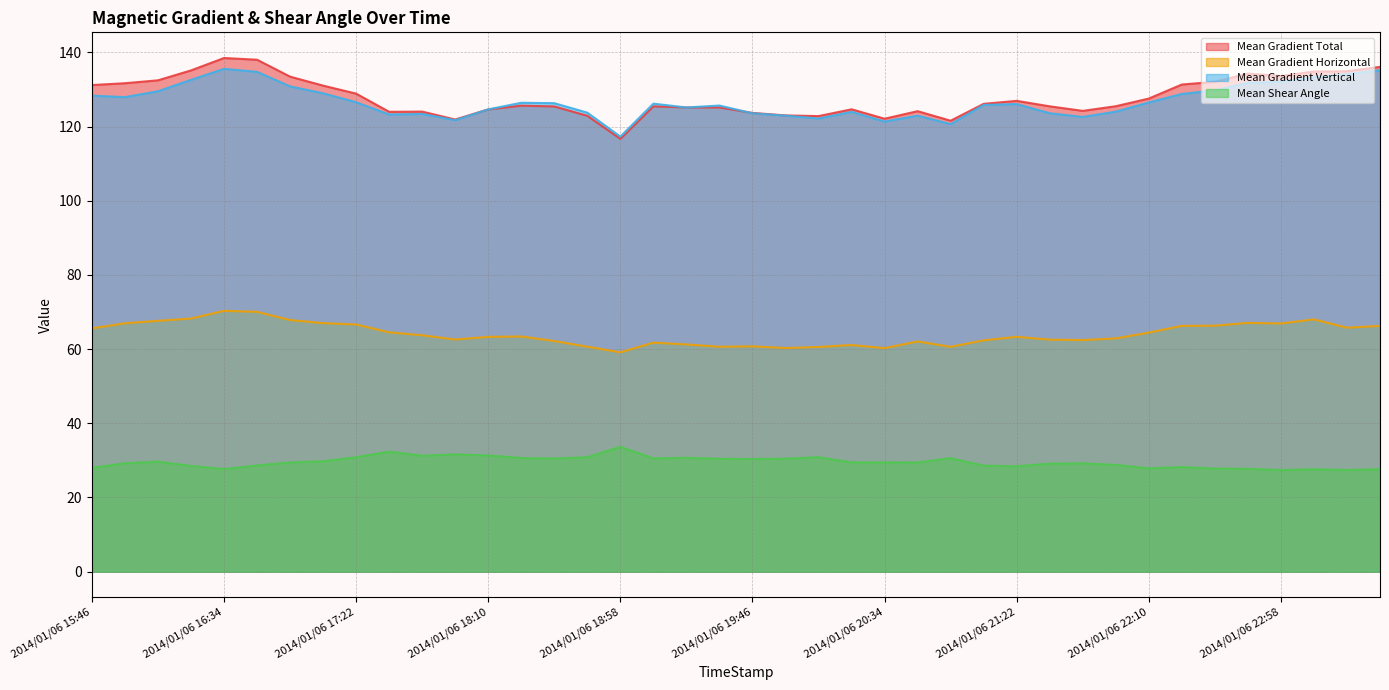

What is the difference between the Mean Shear Angle values at 2014/01/06 21:46 and 2014/01/06 16:34?

1.5